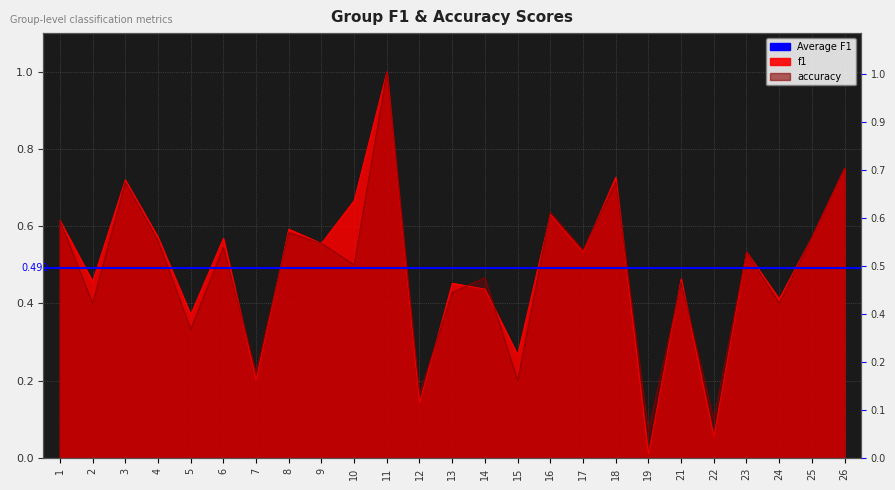

Which series has the largest total across all categories?

f1